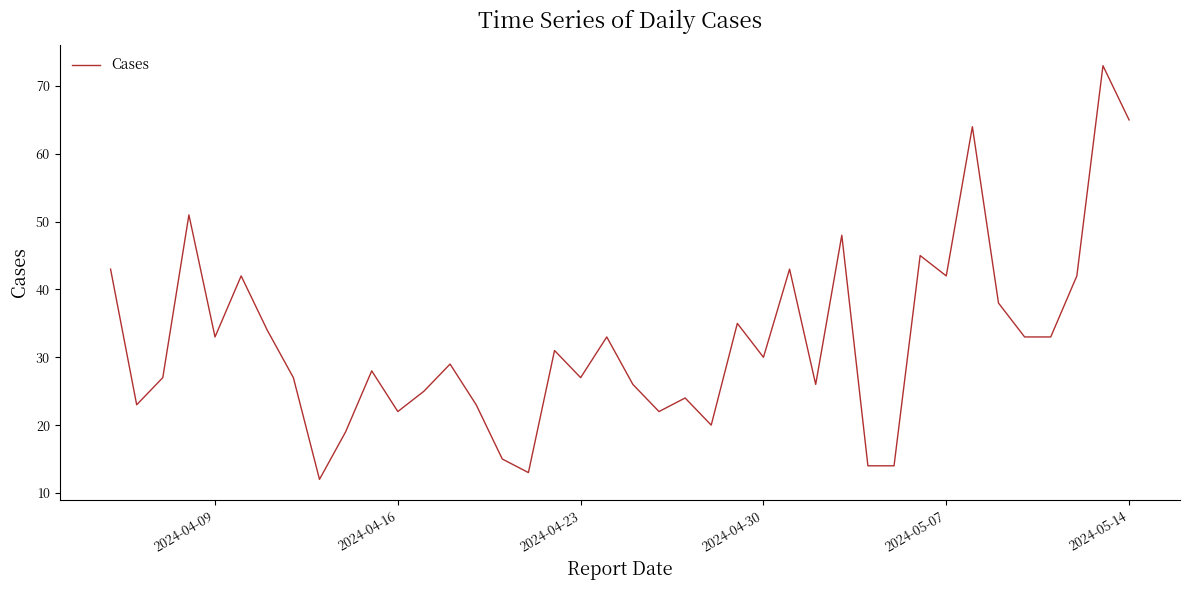

What is the greatest value displayed?

73